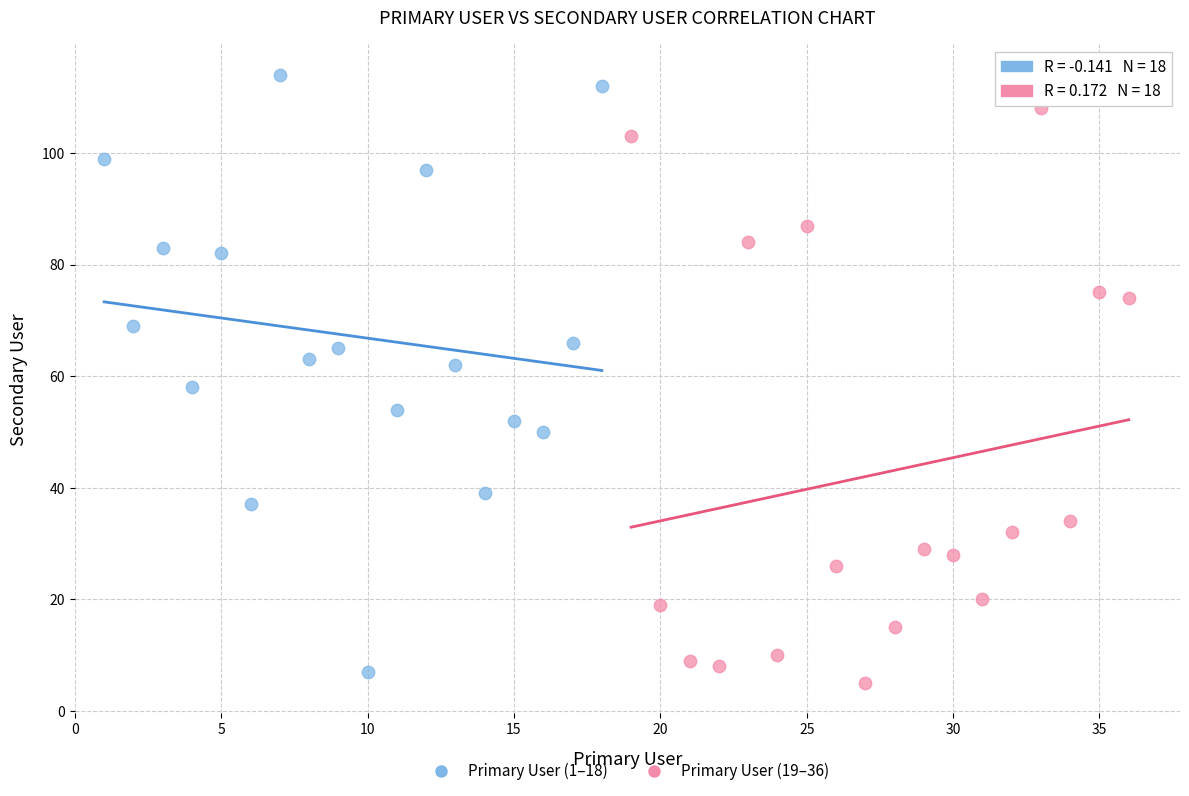

Which series has the widest spread of Y values?

Primary User (1–18)